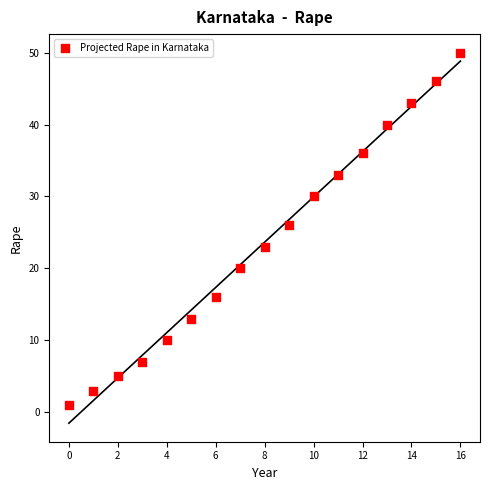

What is the range of Y values (max minus min)?

49